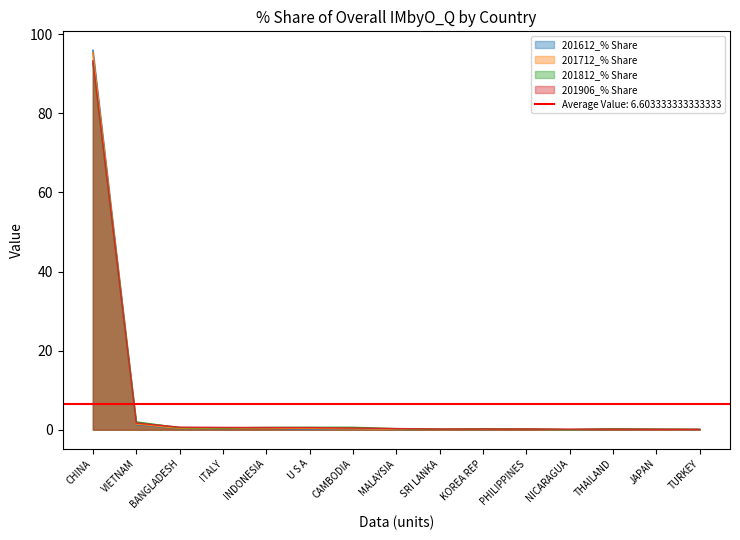

Which series changed the most between ITALY and INDONESIA?

201812_% Share